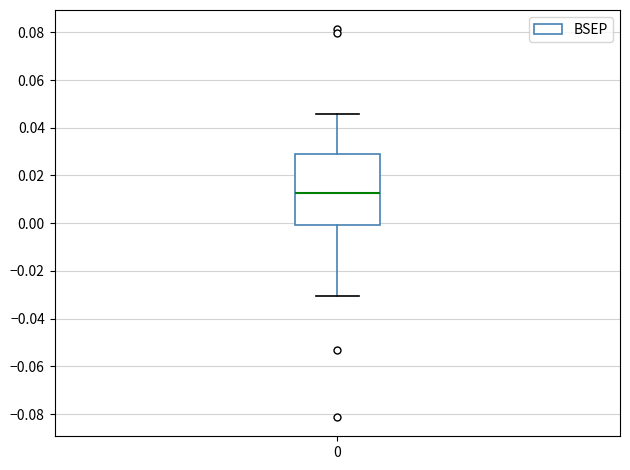

Transcribe this box plot: give where the median line is, the range the box spans, and where the two whiskers end, as read against the y-axis. The values are not printed on the chart, so give them approximately, as read against the axis.

median 0.012, box 0.000 to 0.030, whiskers -0.030 to 0.046